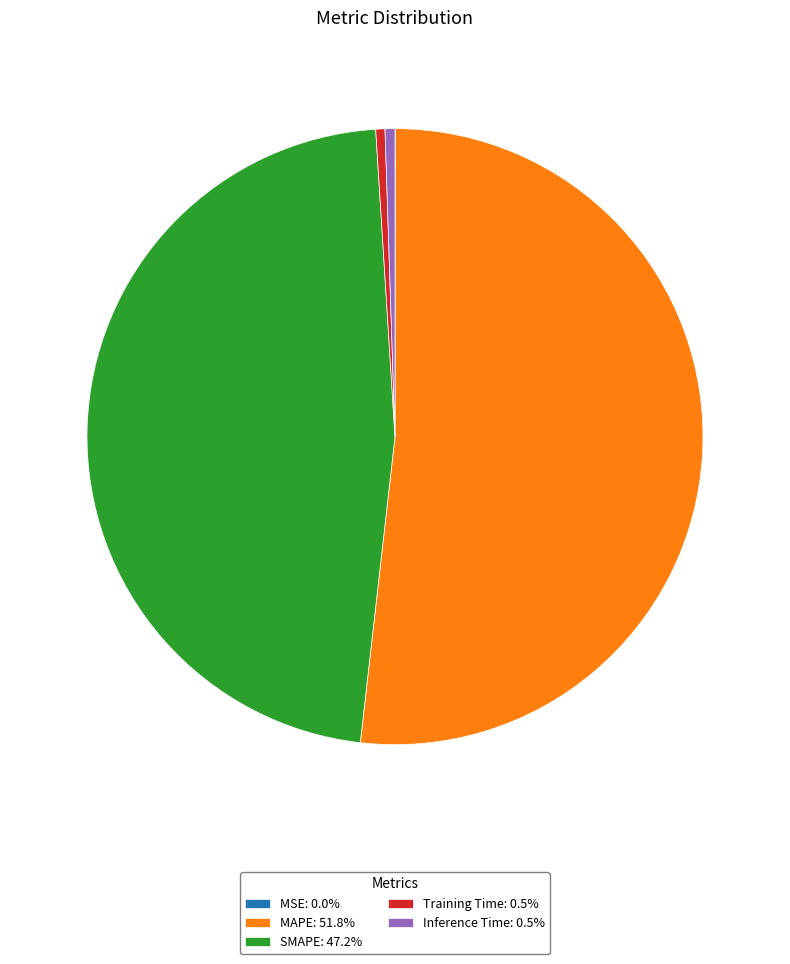

Does Inference Time: 0.5% account for over 50% of the chart?

No